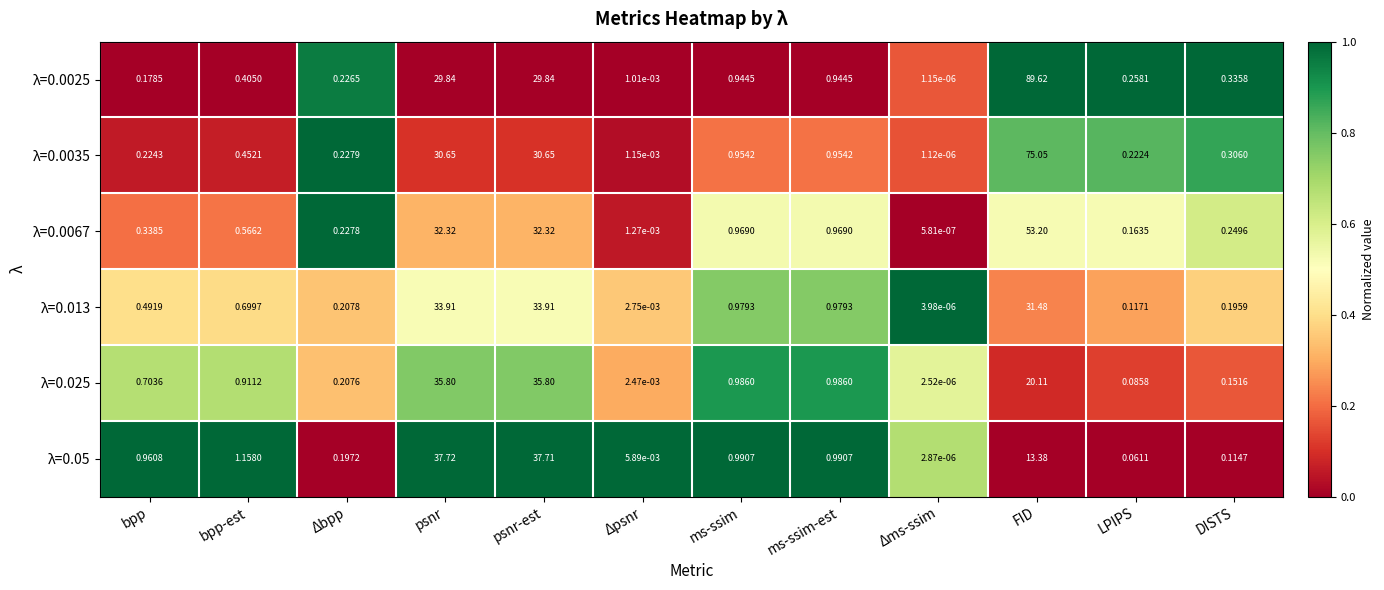

At which category does the chart reach its minimum across all series?

Δms-ssim